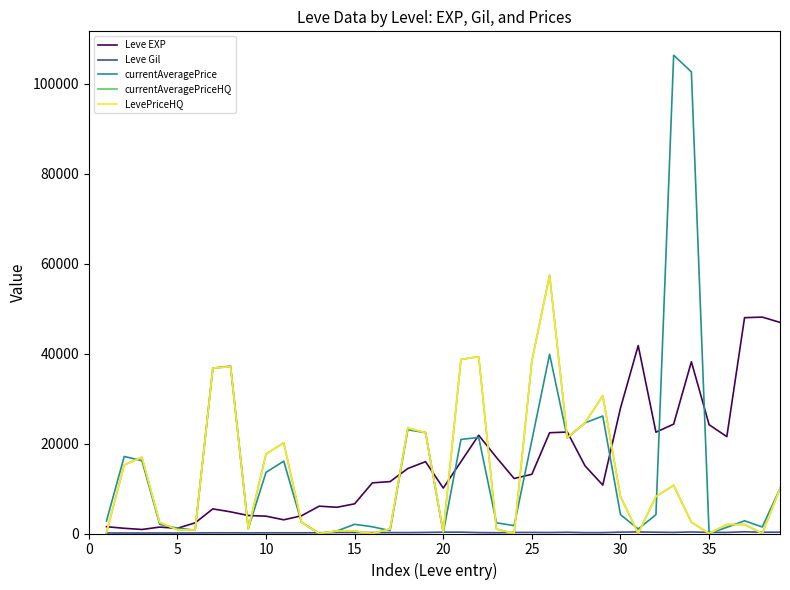

What is the average value of the Leve Gil series?

214.2